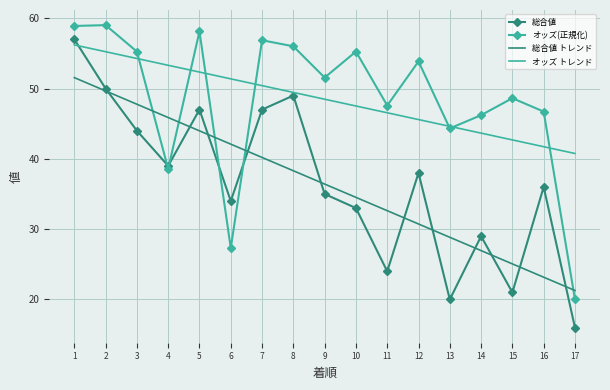

Is it true that 総合値 equals 49.0 at 8?

True